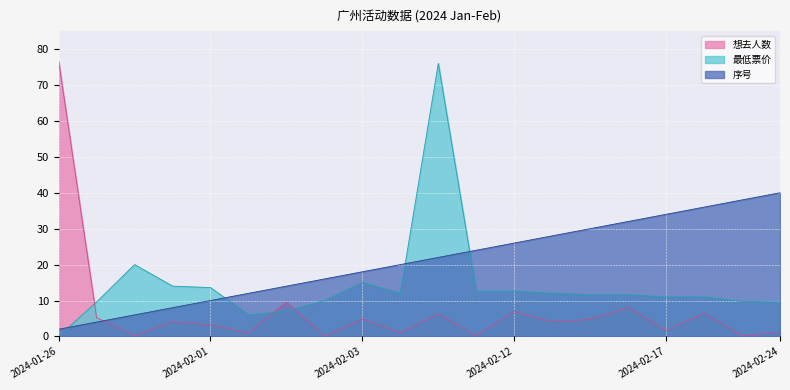

Which category has the lowest value in the 序号 series?

2024-01-26